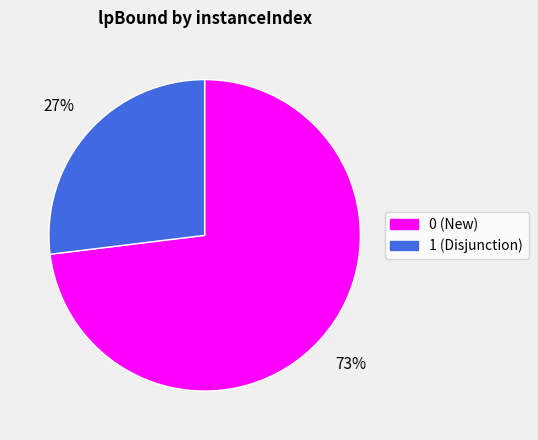

What percentage is the 0 slice, to the nearest percent?

73%